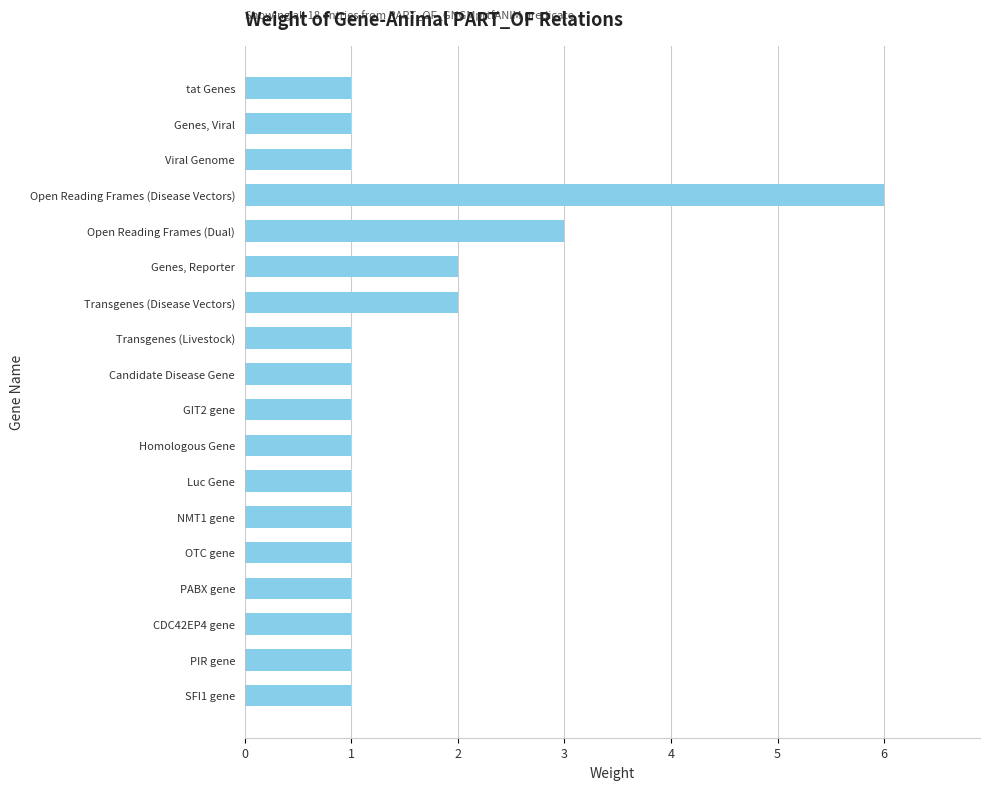

Reading top to bottom, extract all data points from this chart.

1	1	1	6	3	2	2	1	1	1	1	1	1	1	1	1	1	1